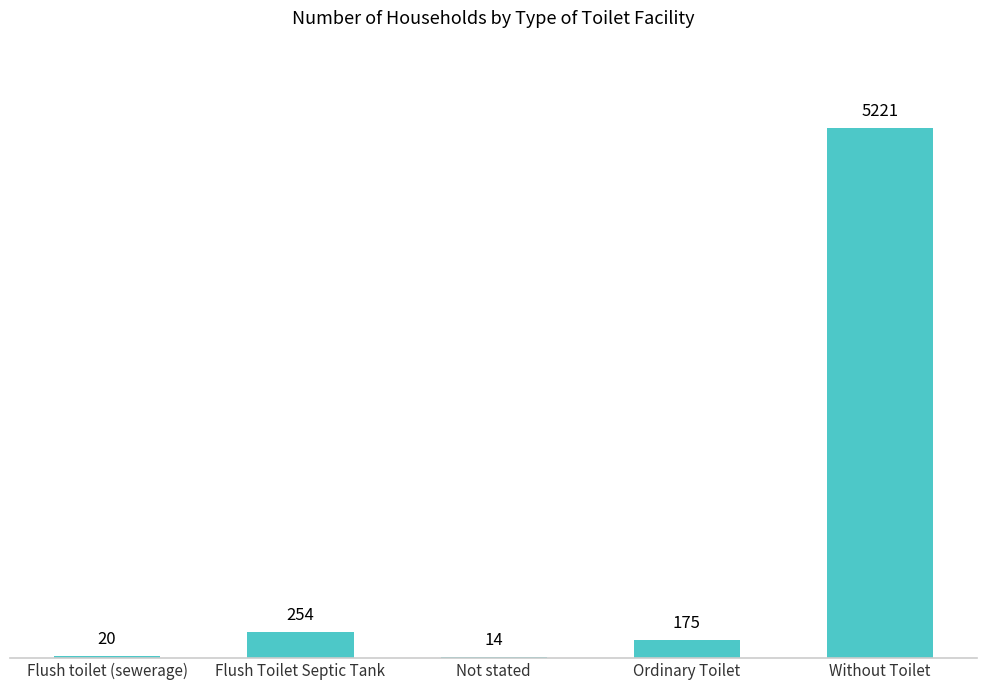

What is the maximum value shown in the chart?

5221